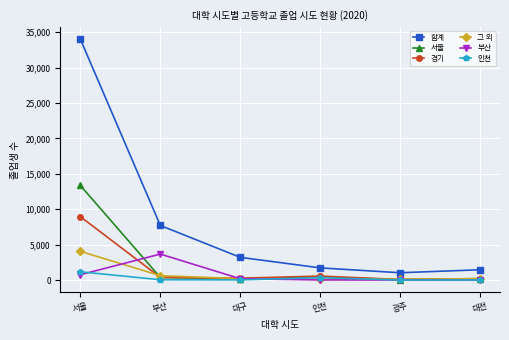

Which series has the widest spread of values?

합계